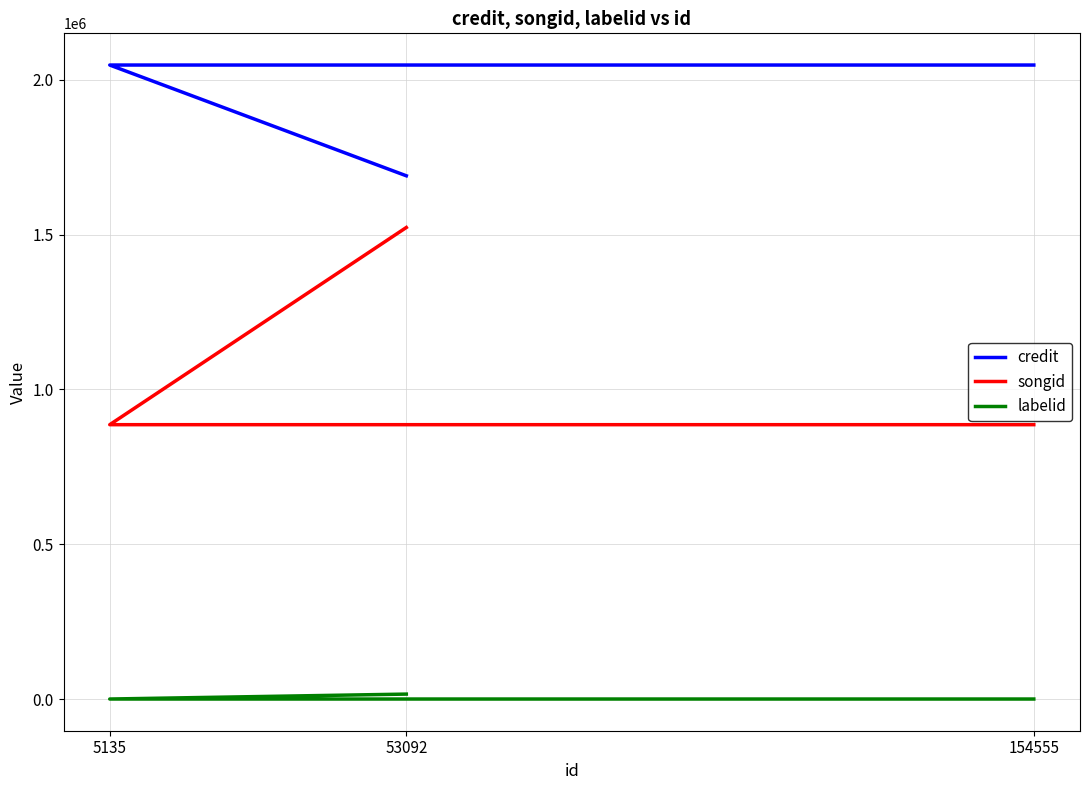

Reading right to left, transcribe all the data shown in this chart.

credit: 2047853	2047853	1690107
songid: 886146	886146	1523070
labelid: -1	-1	15911